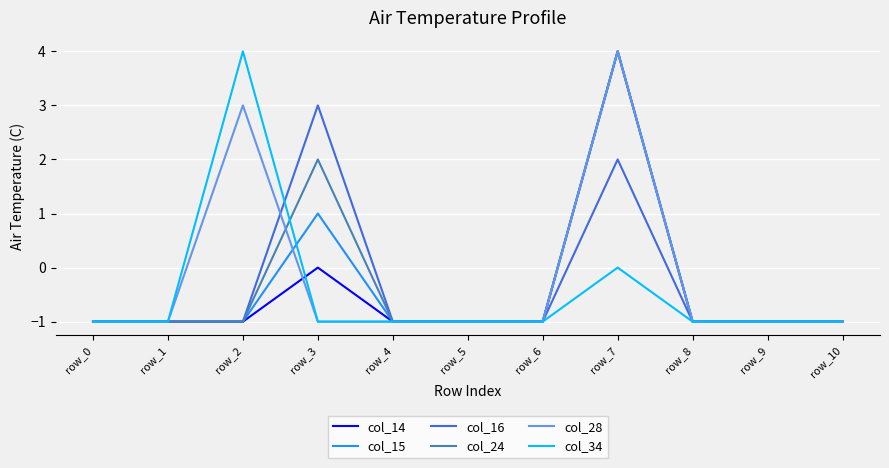

Reading left to right, what are all the values shown in this chart?

col_14: row_0=-1	row_1=-1	row_2=-1	row_3=0	row_4=-1	row_5=-1	row_6=-1	row_7=4	row_8=-1	row_9=-1	row_10=-1
col_15: row_0=-1	row_1=-1	row_2=-1	row_3=1	row_4=-1	row_5=-1	row_6=-1	row_7=4	row_8=-1	row_9=-1	row_10=-1
col_16: row_0=-1	row_1=-1	row_2=-1	row_3=3	row_4=-1	row_5=-1	row_6=-1	row_7=2	row_8=-1	row_9=-1	row_10=-1
col_24: row_0=-1	row_1=-1	row_2=-1	row_3=2	row_4=-1	row_5=-1	row_6=-1	row_7=4	row_8=-1	row_9=-1	row_10=-1
col_28: row_0=-1	row_1=-1	row_2=3	row_3=-1	row_4=-1	row_5=-1	row_6=-1	row_7=4	row_8=-1	row_9=-1	row_10=-1
col_34: row_0=-1	row_1=-1	row_2=4	row_3=-1	row_4=-1	row_5=-1	row_6=-1	row_7=0	row_8=-1	row_9=-1	row_10=-1